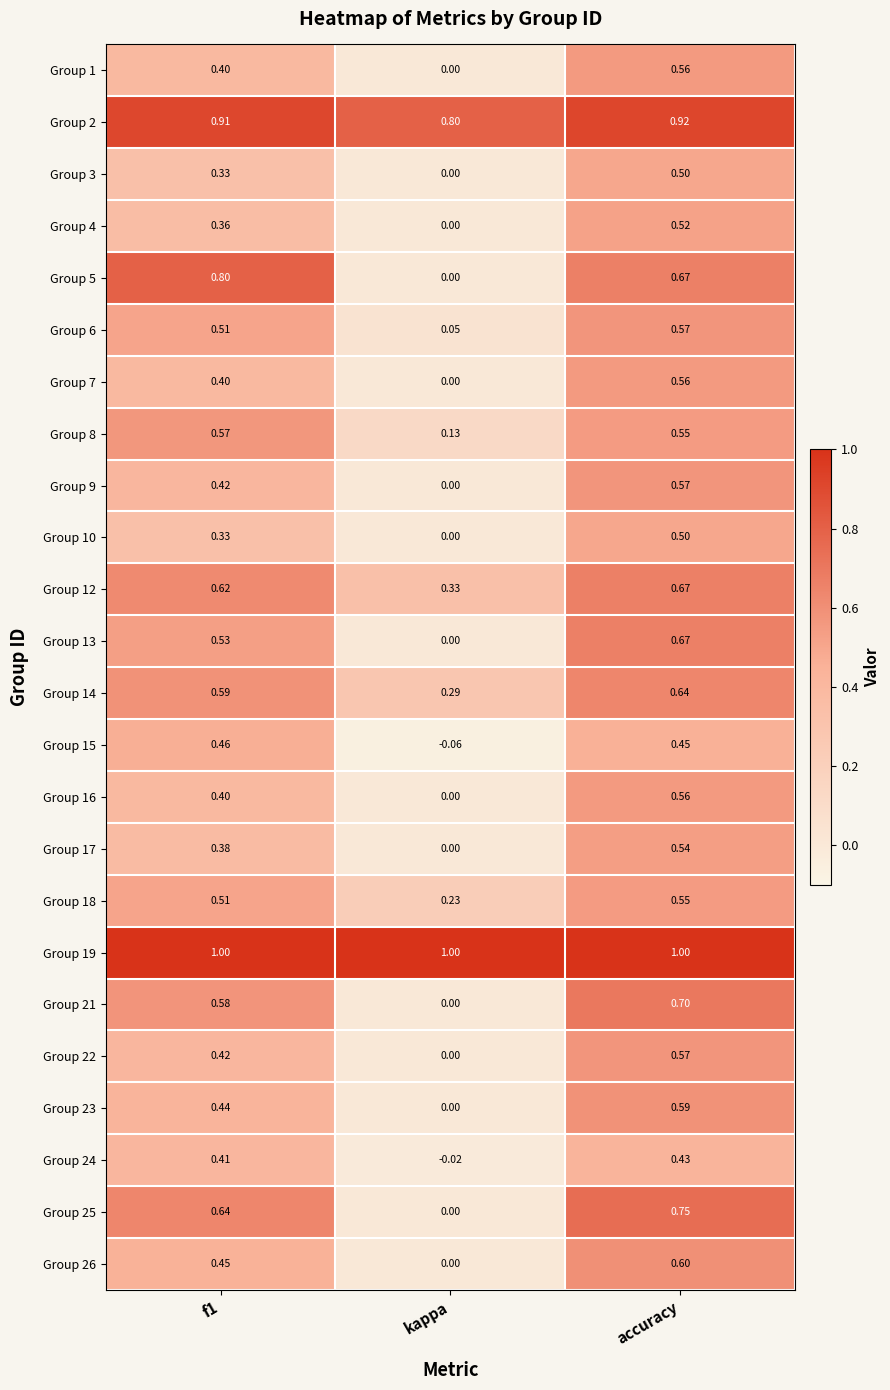

At which label does Group 26 reach its peak?

accuracy